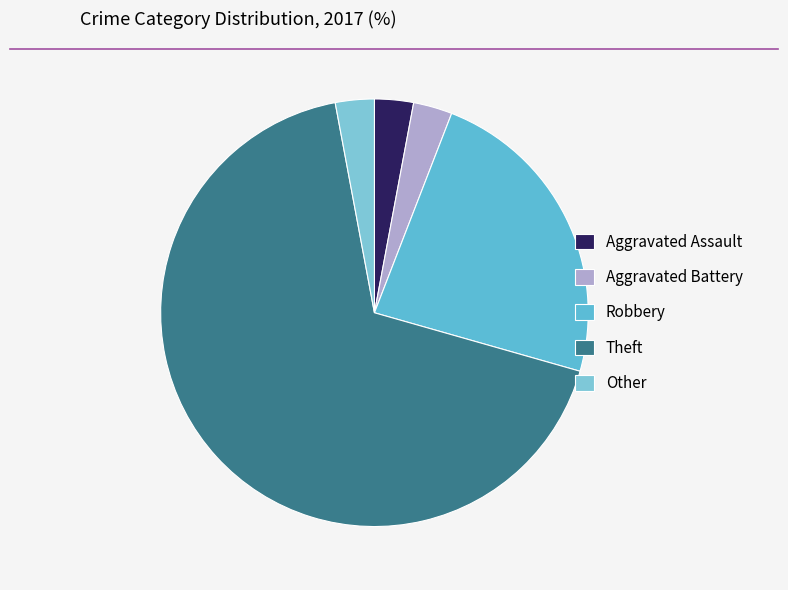

How many slices are in this pie chart?

5